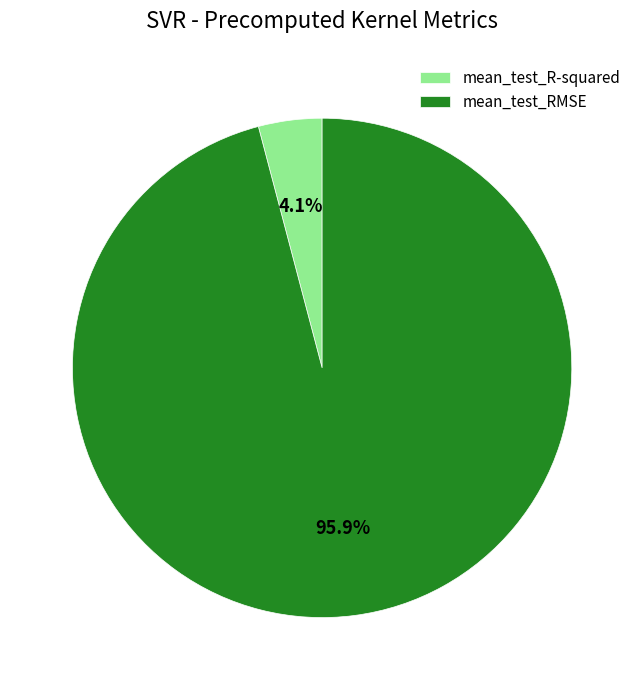

Rank the categories by value from highest to lowest.

mean_test_RMSE, mean_test_R-squared